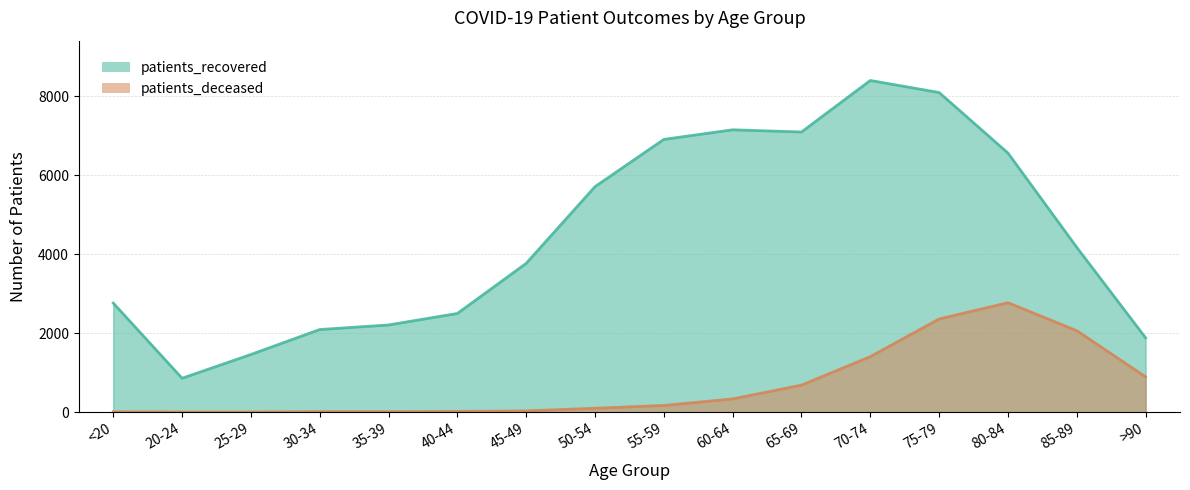

Where is the first local minimum for patients_recovered?

20-24